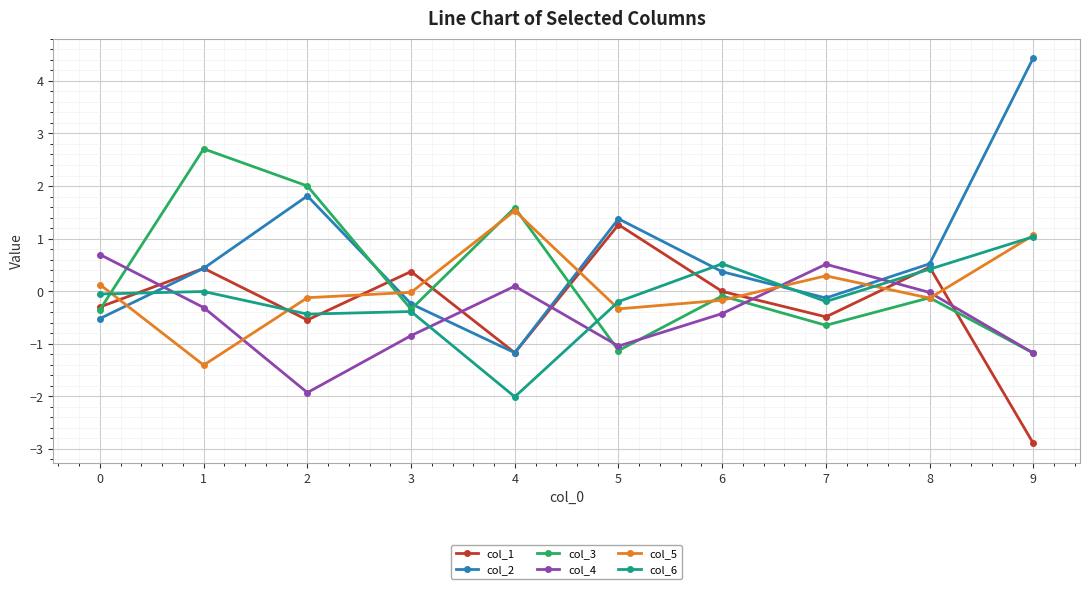

What is the difference between the maximum and minimum values in the col_4 series?

2.6